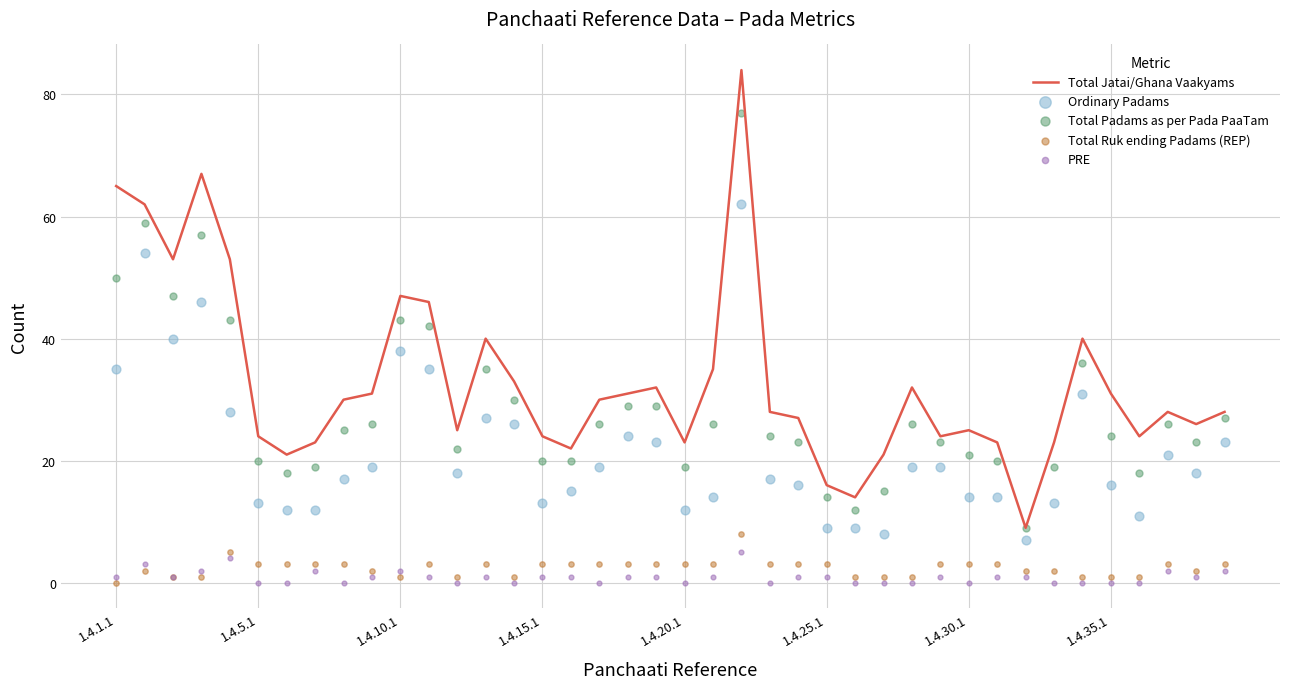

Is the value of Total Jatai/Ghana Vaakyams at 1.4.35.1 greater than the value of Total Padams as per Pada PaaTam at 15?

Yes